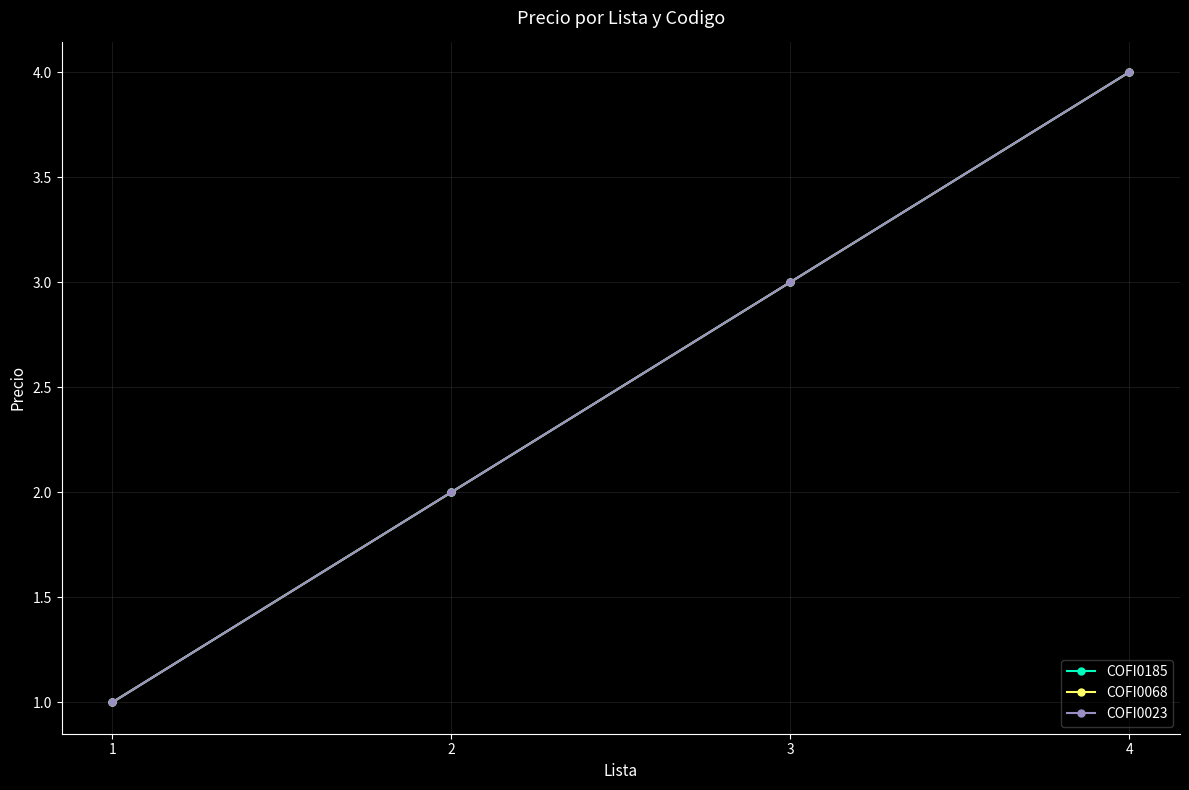

Reading right to left, transcribe all the data shown in this chart.

COFI0185: 4	3	2	1
COFI0068: 4	3	2	1
COFI0023: 4	3	2	1